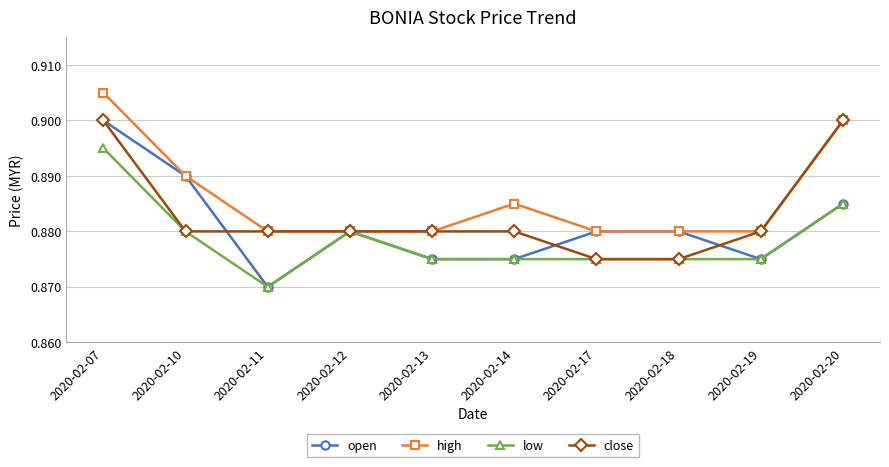

Which label corresponds to the smallest value in the chart?

2020-02-11